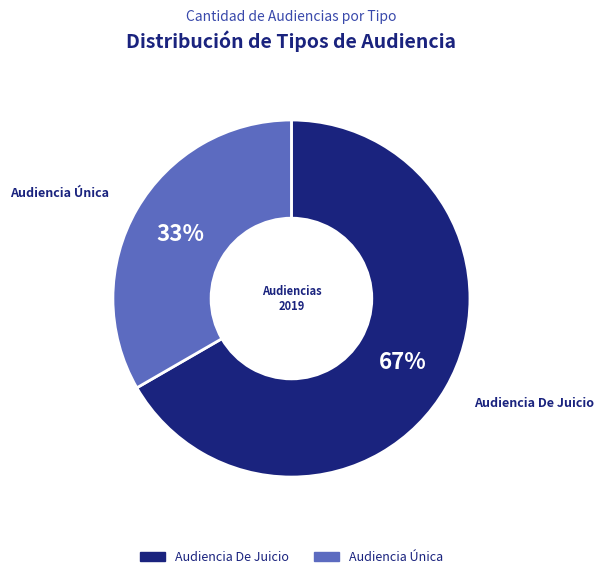

Which category accounts for the majority?

Audiencia De Juicio